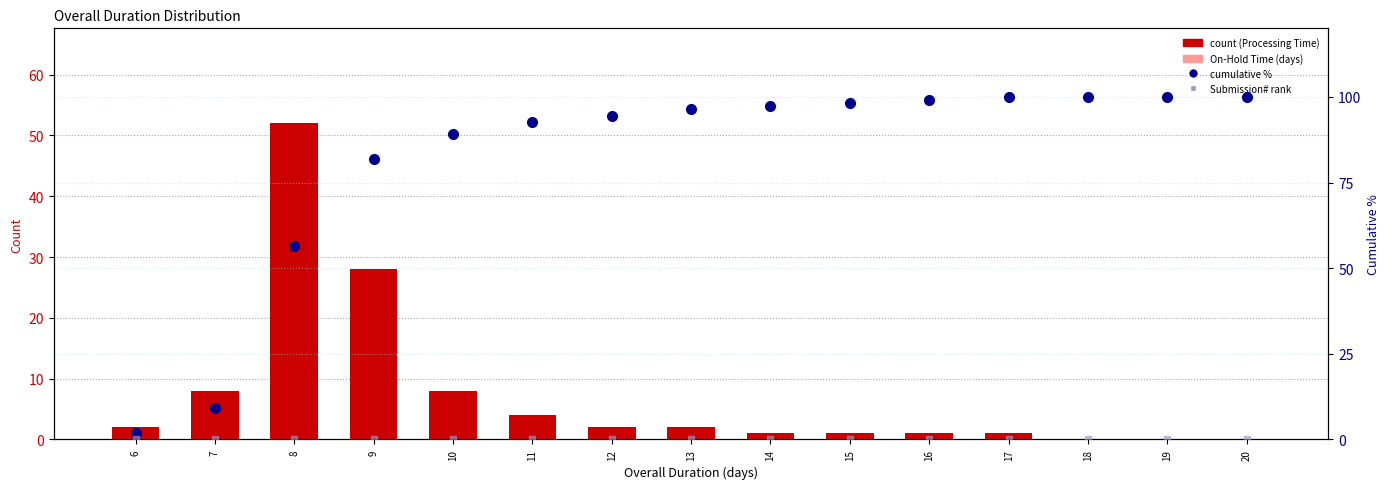

Which category has the lowest value in the Cumulative % (Processing Time) series?

6